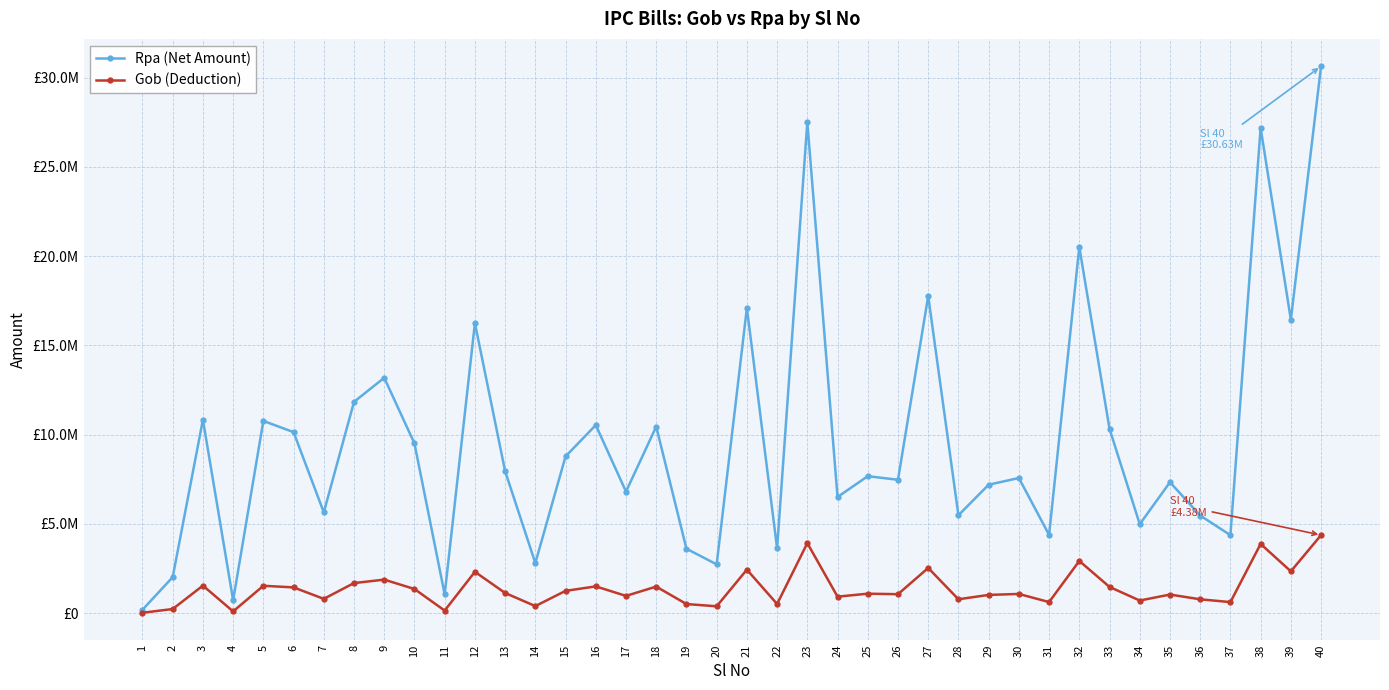

What are all the series names shown in the legend?

Rpa (Net Amount), Gob (Deduction)